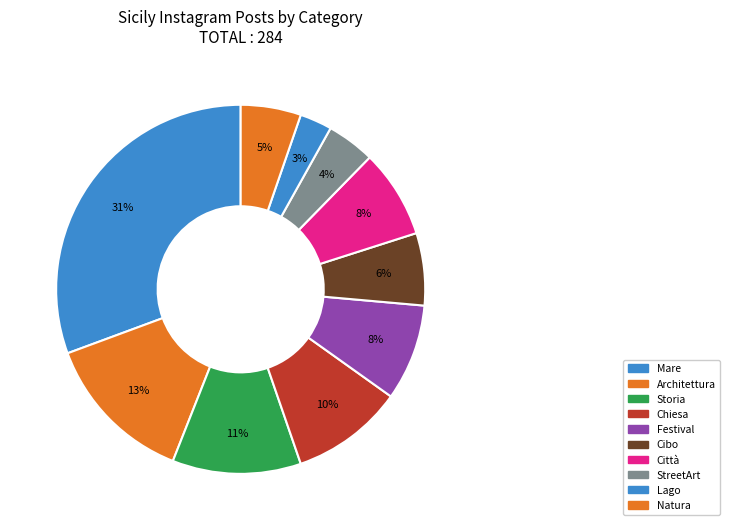

Which category has the smallest portion of the pie?

Lago